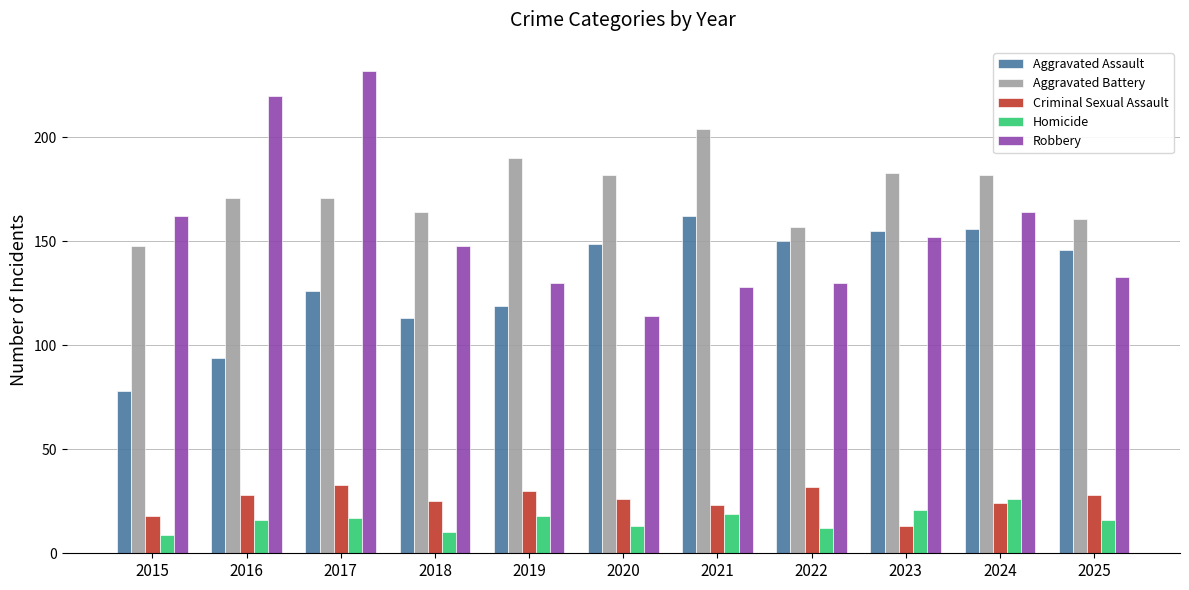

Count the number of categories in the chart.

11